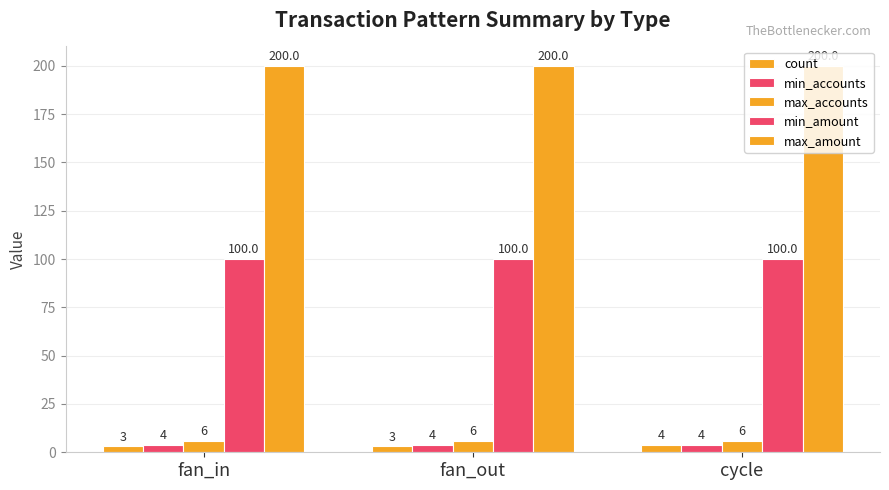

At which category is the sum across all series the highest?

cycle